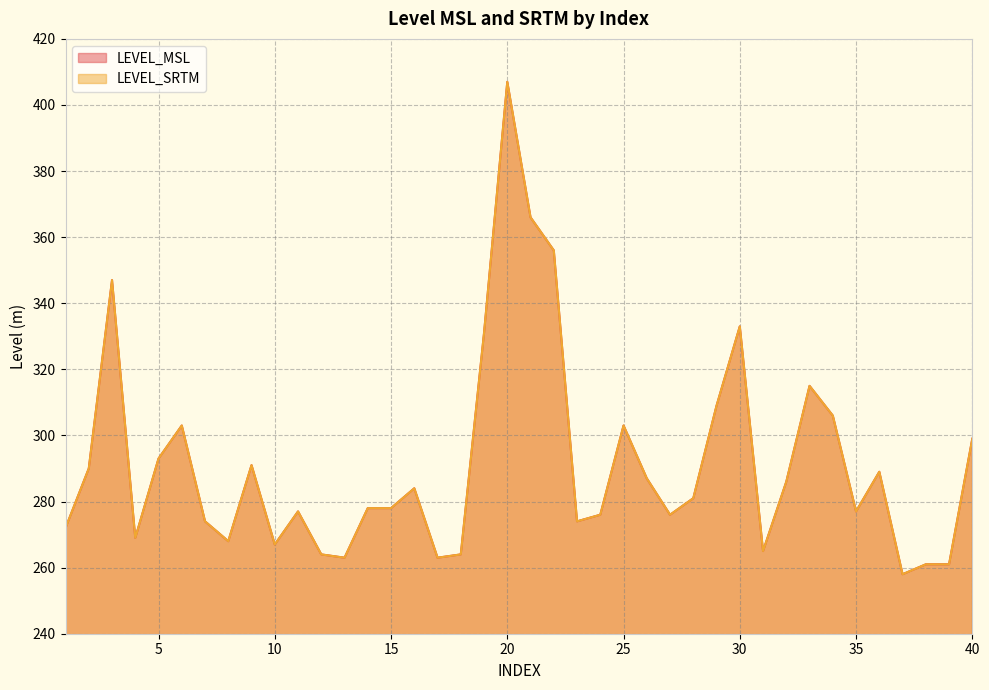

Where is LEVEL_SRTM nearest to the value 332?

19